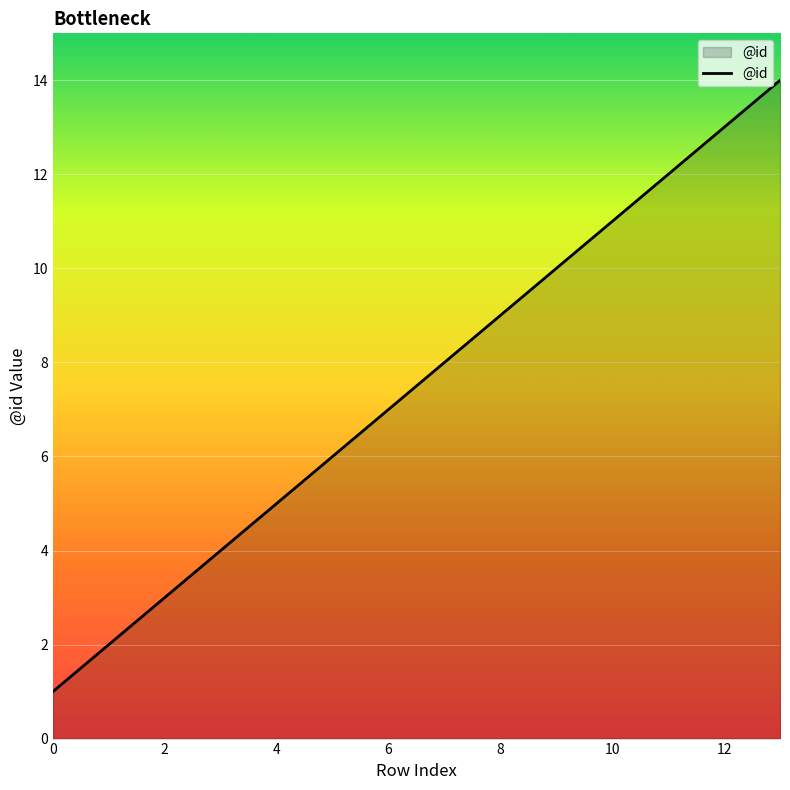

What is the difference between the maximum and second lowest values?

12